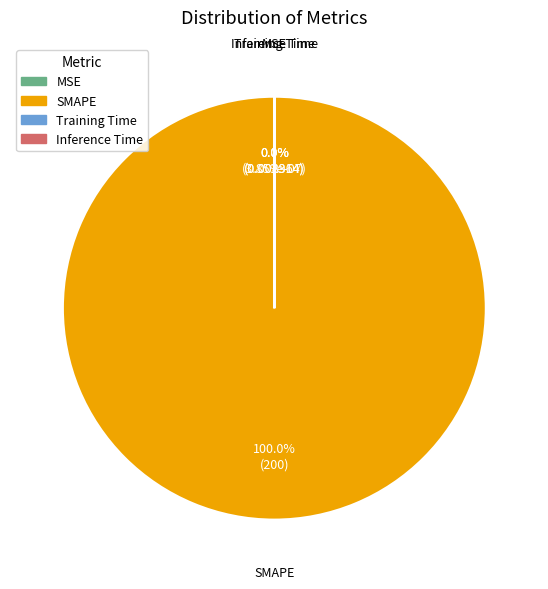

What is the smallest slice in the pie chart?

MSE